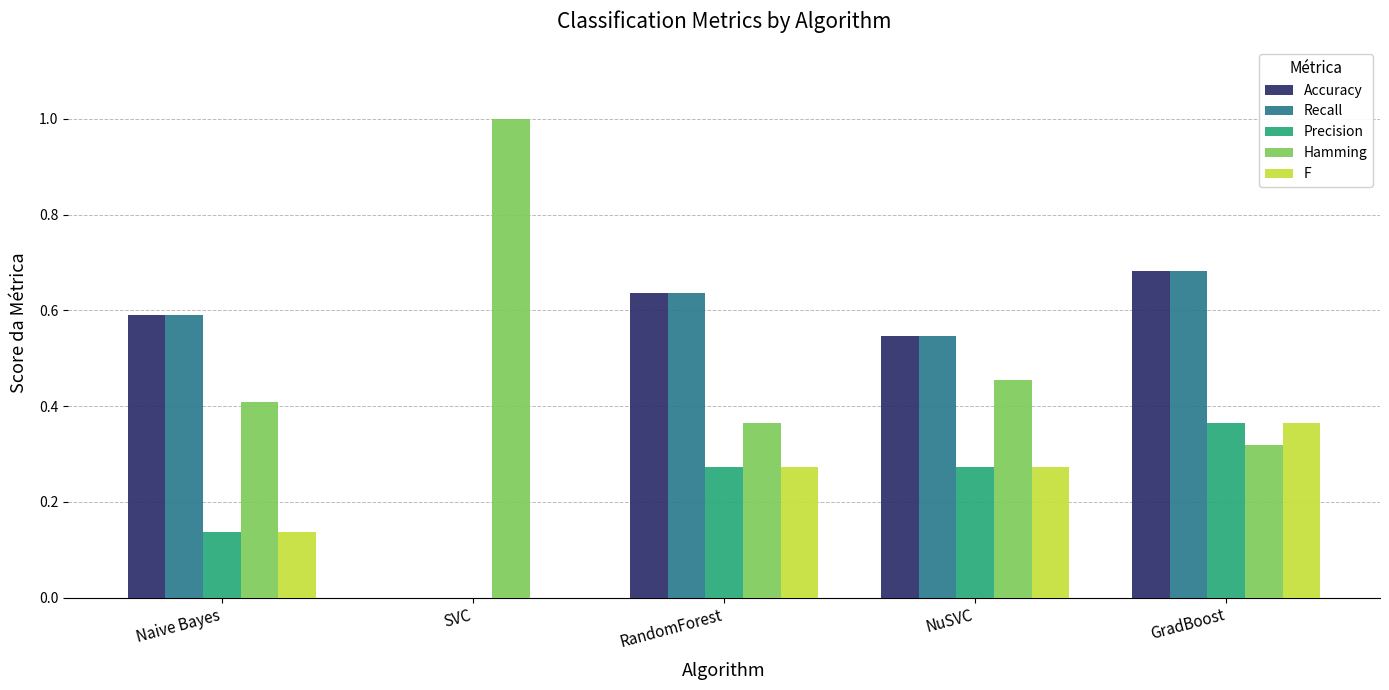

Is the value of Hamming at SVC greater than the value of Precision at RandomForest?

Yes